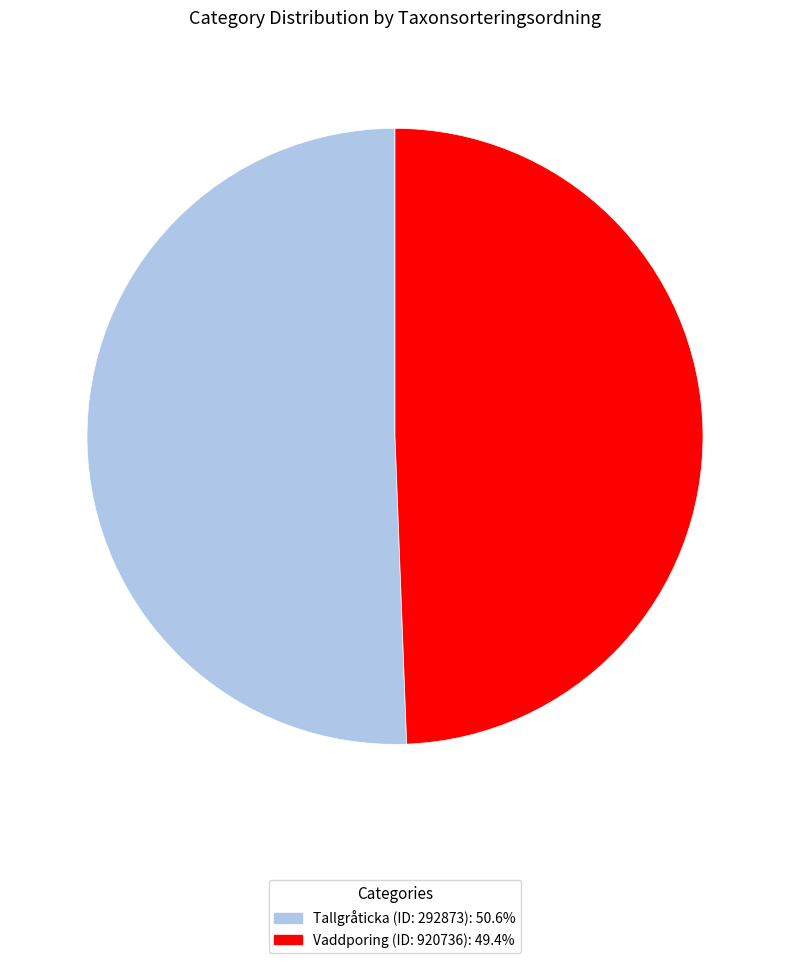

Is the sum of Tallgråticka (ID: 292873): 50.6% and Vaddporing (ID: 920736): 49.4% greater than half?

Yes